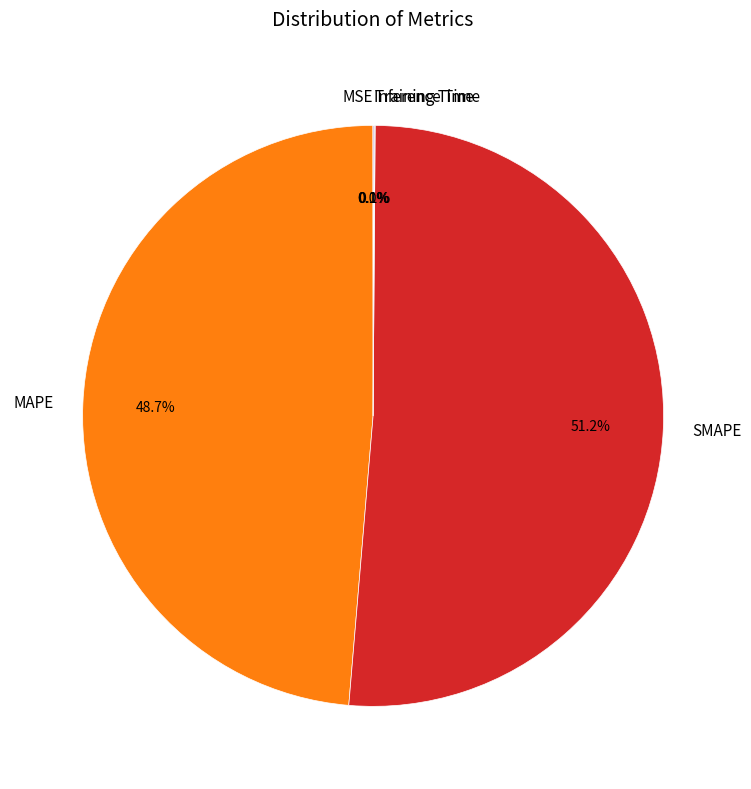

Is there a majority slice in this chart?

Yes